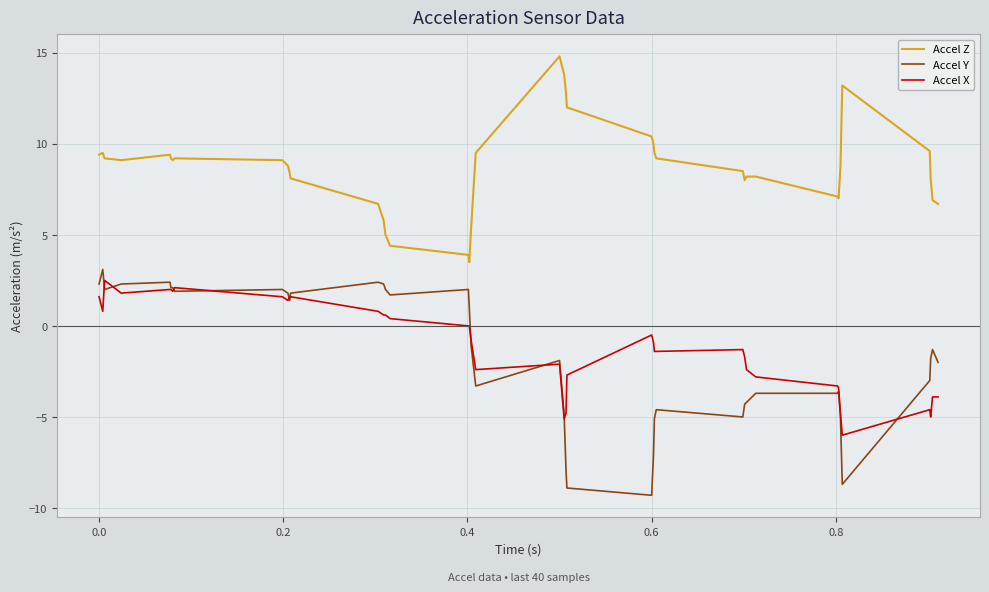

Which series has the largest total across all categories?

Accel Z